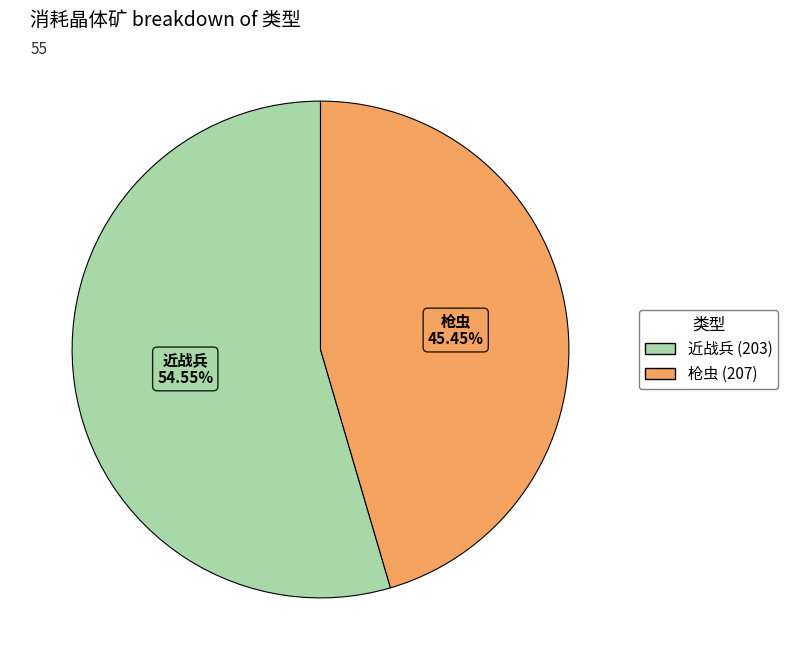

Is there a majority slice in this chart?

Yes